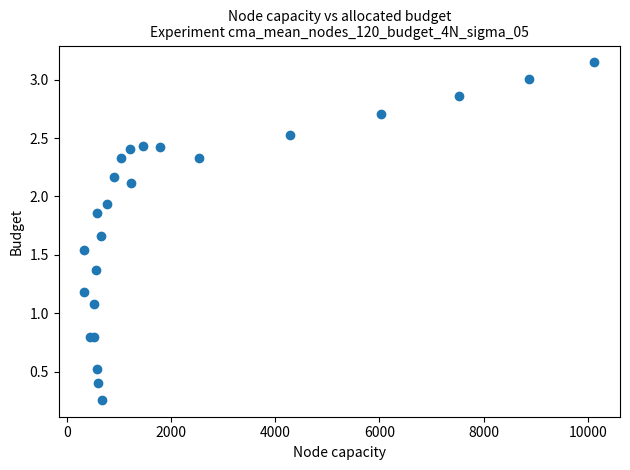

What Y value in the scatter plot is closest to 1?

1.1